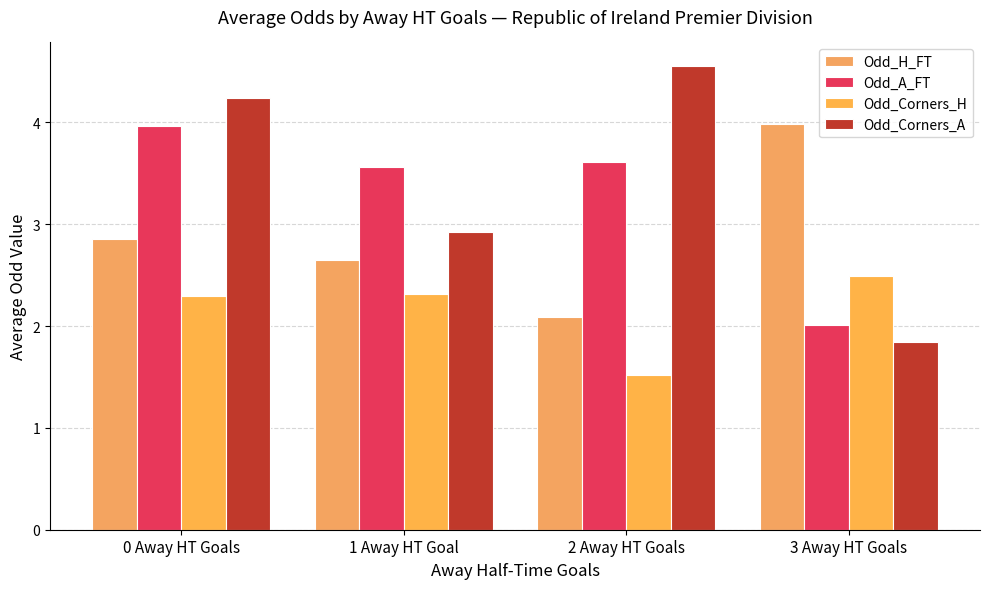

Is the value of Odd_Corners_A at 3 Away HT Goals greater than the value of Odd_H_FT at 0 Away HT Goals?

No